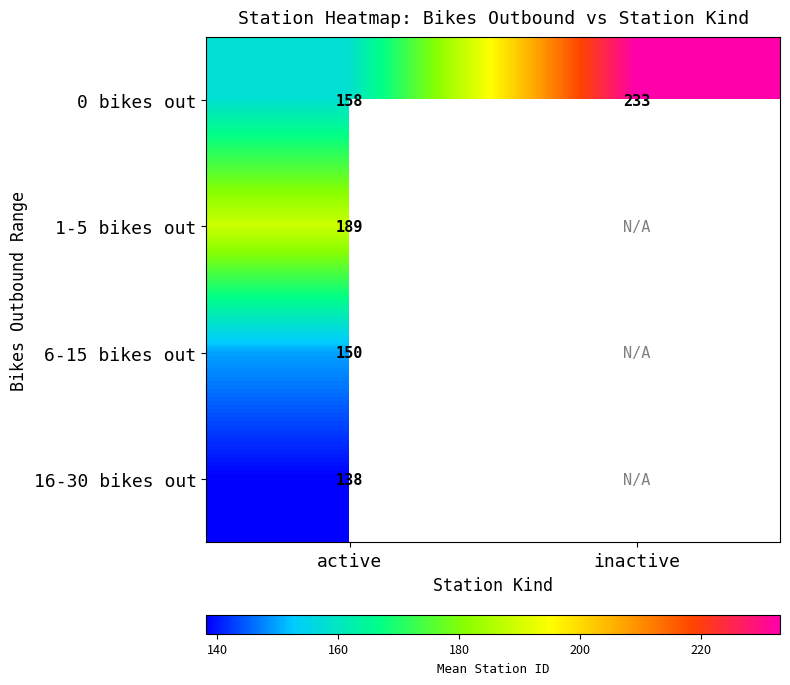

Is the value of 6-15 bikes out at active greater than the value of 1-5 bikes out at active?

No